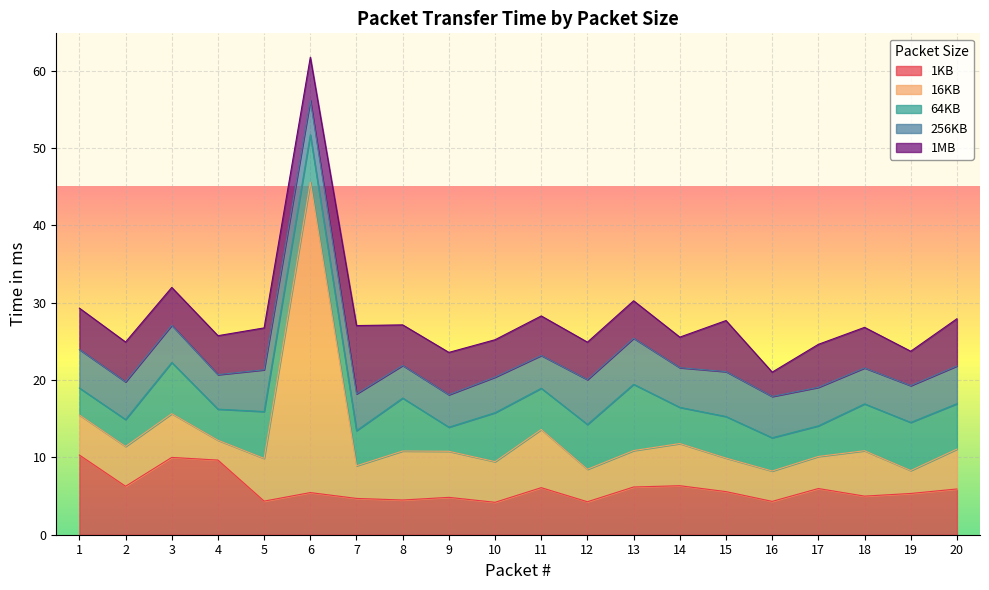

Reading left to right, what are all the values shown in this chart?

1KB: 1=10.3	2=6.3	3=10.0	4=9.6	5=4.3	6=5.4	7=4.7	8=4.5	9=4.8	10=4.2	11=6.1	12=4.3	13=6.2	14=6.3	15=5.6	16=4.3	17=6.0	18=5.0	19=5.3	20=5.9
16KB: 1=5.2	2=5.2	3=5.7	4=2.6	5=5.5	6=40.1	7=4.2	8=6.3	9=6.0	10=5.3	11=7.5	12=4.2	13=4.7	14=5.4	15=4.3	16=3.9	17=4.1	18=5.9	19=3.0	20=5.2
64KB: 1=3.5	2=3.5	3=6.6	4=4.0	5=6.1	6=6.1	7=4.5	8=6.8	9=3.1	10=6.3	11=5.3	12=5.8	13=8.6	14=4.7	15=5.4	16=4.3	17=4.0	18=6.1	19=6.2	20=5.9
256KB: 1=5.0	2=4.9	3=4.8	4=4.5	5=5.4	6=4.5	7=4.8	8=4.2	9=4.2	10=4.6	11=4.2	12=5.8	13=6.0	14=5.1	15=5.8	16=5.3	17=5.0	18=4.6	19=4.8	20=4.9
1MB: 1=5.3	2=5.1	3=4.9	4=5.0	5=5.4	6=5.6	7=8.8	8=5.2	9=5.5	10=4.8	11=5.1	12=4.8	13=4.8	14=3.9	15=6.6	16=3.1	17=5.6	18=5.2	19=4.4	20=6.1